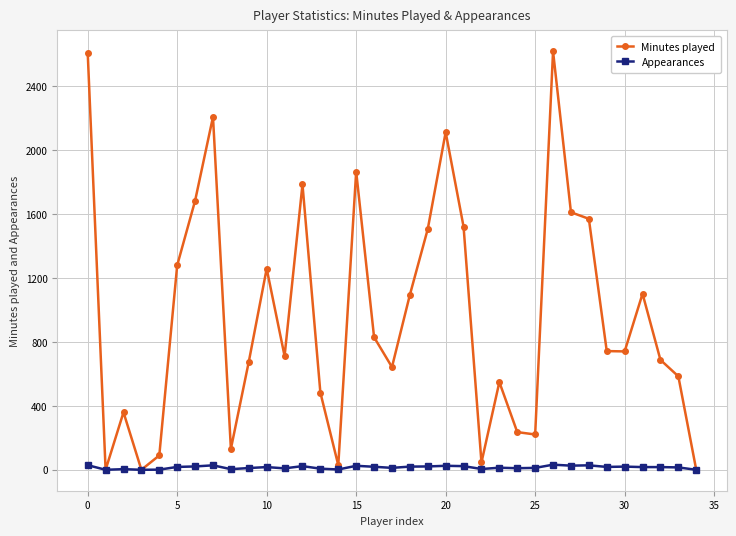

Which series has the largest total across all categories?

Minutes played